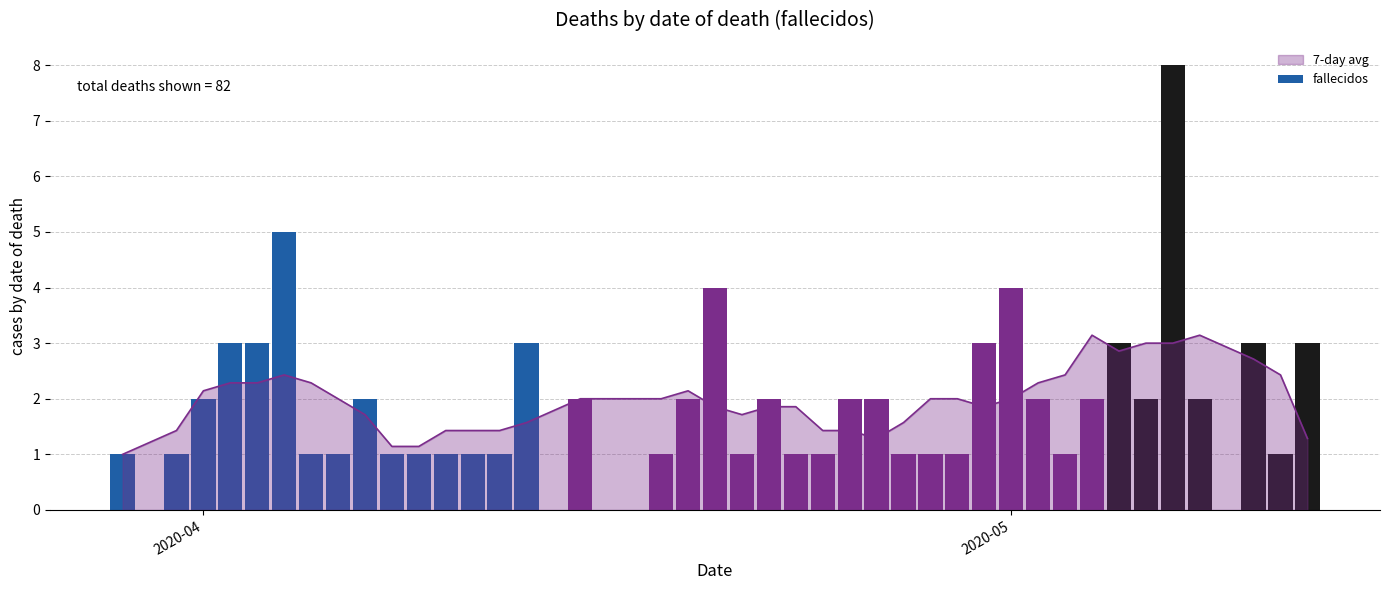

Reading left to right, what are all the values shown in this chart?

1	1	2	3	3	5	1	1	2	1	1	1	1	1	3	2	1	2	4	1	2	1	1	2	2	1	1	1	3	4	2	1	2	3	2	8	2	3	1	3